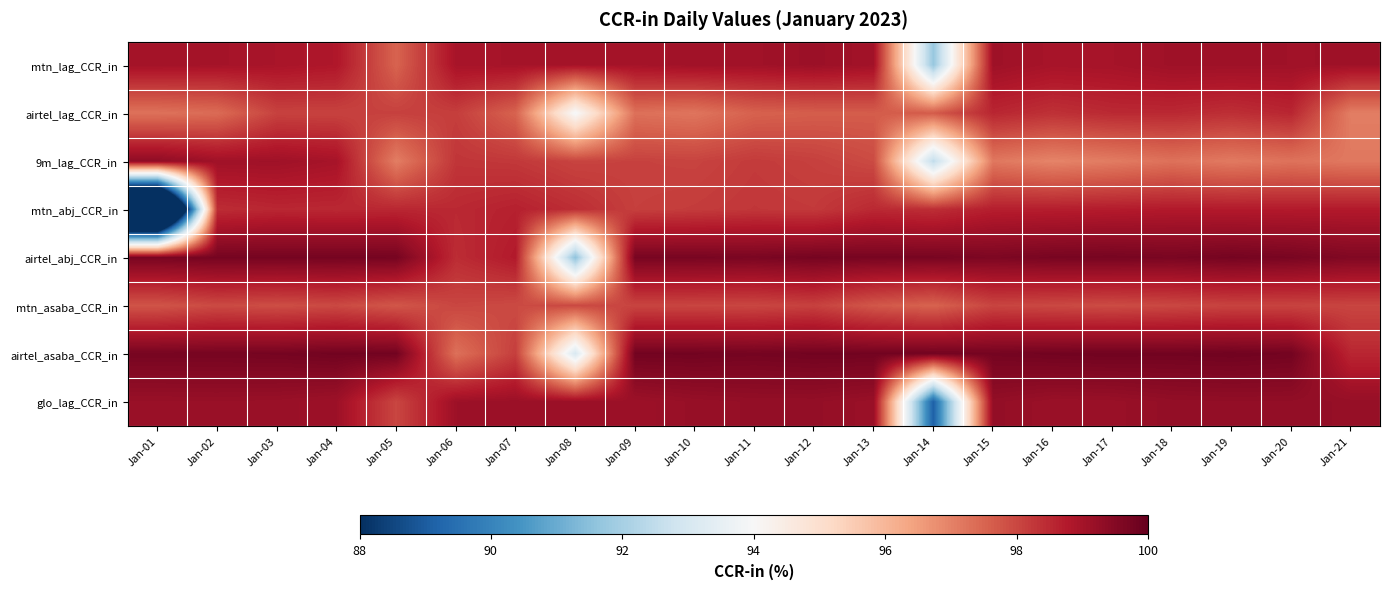

Reading left to right, what are all the values shown in this chart?

mtn_lag_CCR_in: Jan-01=99.0	Jan-02=99.0	Jan-03=98.9	Jan-04=98.8	Jan-05=97.5	Jan-06=98.9	Jan-07=99.0	Jan-08=99.0	Jan-09=99.0	Jan-10=99.0	Jan-11=99.1	Jan-12=99.1	Jan-13=99.0	Jan-14=91.7	Jan-15=99.1	Jan-16=98.9	Jan-17=99.0	Jan-18=99.1	Jan-19=99.1	Jan-20=99.1	Jan-21=99.1
airtel_lag_CCR_in: Jan-01=97.3	Jan-02=97.4	Jan-03=98.1	Jan-04=98.1	Jan-05=98.1	Jan-06=98.1	Jan-07=97.5	Jan-08=93.9	Jan-09=97.3	Jan-10=97.2	Jan-11=97.6	Jan-12=97.6	Jan-13=97.6	Jan-14=97.7	Jan-15=98.5	Jan-16=98.4	Jan-17=98.5	Jan-18=98.5	Jan-19=98.4	Jan-20=98.5	Jan-21=97.1
9m_lag_CCR_in: Jan-01=99.3	Jan-02=99.1	Jan-03=99.1	Jan-04=99.0	Jan-05=97.1	Jan-06=98.3	Jan-07=98.2	Jan-08=98.1	Jan-09=98.1	Jan-10=98.1	Jan-11=98.2	Jan-12=98.1	Jan-13=97.9	Jan-14=92.5	Jan-15=97.2	Jan-16=97.0	Jan-17=97.1	Jan-18=97.3	Jan-19=97.1	Jan-20=97.3	Jan-21=97.2
mtn_abj_CCR_in: Jan-01=77.9	Jan-02=98.4	Jan-03=98.5	Jan-04=98.5	Jan-05=98.5	Jan-06=98.5	Jan-07=98.6	Jan-08=98.4	Jan-09=98.1	Jan-10=98.2	Jan-11=98.3	Jan-12=98.2	Jan-13=98.5	Jan-14=98.4	Jan-15=98.7	Jan-16=98.7	Jan-17=98.7	Jan-18=98.8	Jan-19=98.8	Jan-20=98.8	Jan-21=98.8
airtel_abj_CCR_in: Jan-01=99.7	Jan-02=99.7	Jan-03=99.7	Jan-04=99.7	Jan-05=99.7	Jan-06=98.4	Jan-07=98.8	Jan-08=91.6	Jan-09=99.7	Jan-10=99.7	Jan-11=99.7	Jan-12=99.7	Jan-13=99.7	Jan-14=99.7	Jan-15=99.6	Jan-16=99.7	Jan-17=99.7	Jan-18=99.7	Jan-19=99.7	Jan-20=99.7	Jan-21=99.6
mtn_asaba_CCR_in: Jan-01=97.8	Jan-02=98.0	Jan-03=97.9	Jan-04=98.0	Jan-05=97.7	Jan-06=98.0	Jan-07=97.9	Jan-08=98.0	Jan-09=98.0	Jan-10=98.0	Jan-11=98.0	Jan-12=98.1	Jan-13=97.7	Jan-14=97.5	Jan-15=98.0	Jan-16=98.0	Jan-17=97.9	Jan-18=98.0	Jan-19=98.1	Jan-20=98.1	Jan-21=98.0
airtel_asaba_CCR_in: Jan-01=99.7	Jan-02=99.7	Jan-03=99.7	Jan-04=99.8	Jan-05=99.8	Jan-06=97.3	Jan-07=98.1	Jan-08=93.1	Jan-09=99.8	Jan-10=99.8	Jan-11=99.7	Jan-12=99.8	Jan-13=99.8	Jan-14=99.8	Jan-15=99.7	Jan-16=99.8	Jan-17=99.8	Jan-18=99.8	Jan-19=99.8	Jan-20=99.8	Jan-21=98.5
glo_lag_CCR_in: Jan-01=99.2	Jan-02=99.2	Jan-03=99.2	Jan-04=99.1	Jan-05=98.0	Jan-06=99.1	Jan-07=99.1	Jan-08=99.2	Jan-09=99.1	Jan-10=99.2	Jan-11=99.3	Jan-12=99.3	Jan-13=99.2	Jan-14=89.1	Jan-15=99.3	Jan-16=99.2	Jan-17=99.2	Jan-18=99.3	Jan-19=99.3	Jan-20=99.3	Jan-21=99.2